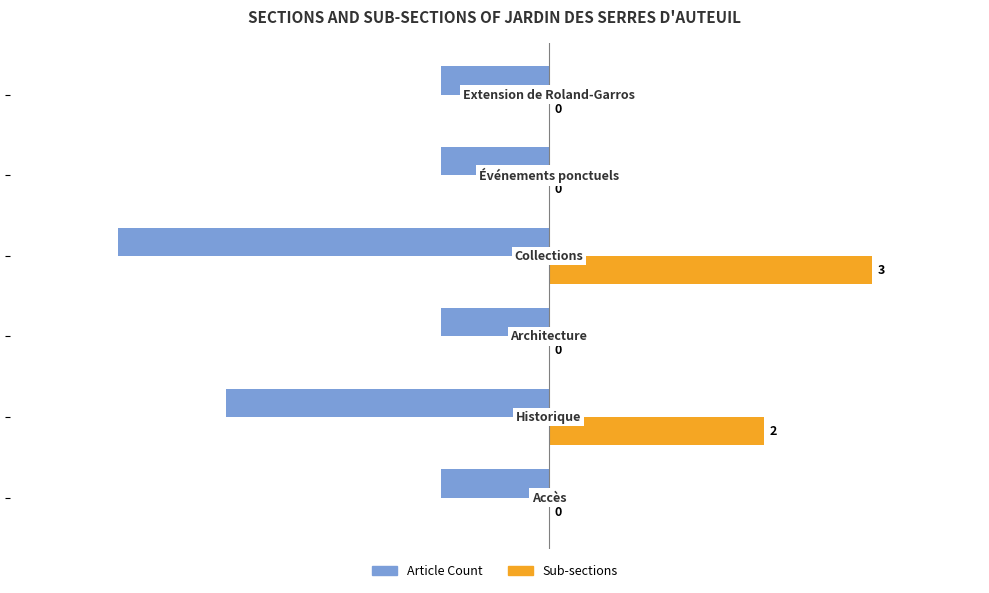

How many Article Count values are between -3 and -1?

5